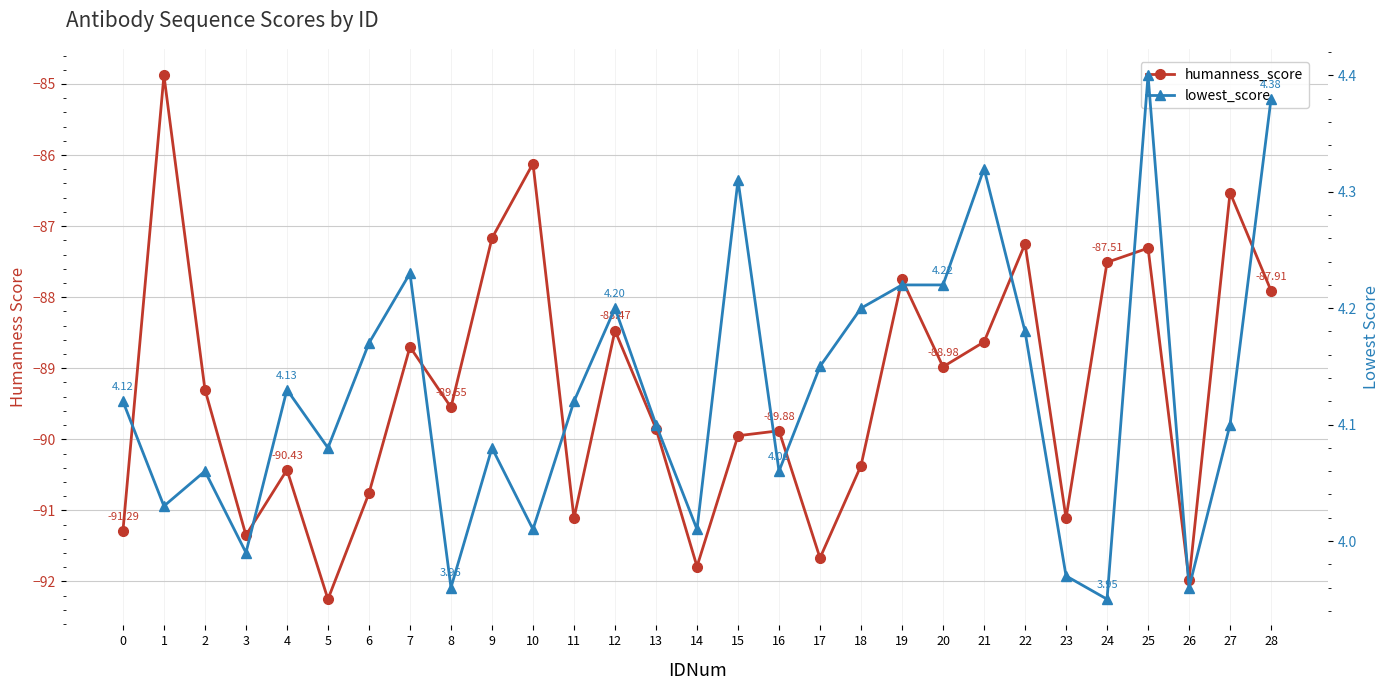

Rank the categories by humanness_score value from highest to lowest.

1, 10, 27, 9, 22, 25, 24, 19, 28, 12, 21, 7, 20, 2, 8, 13, 16, 15, 18, 4, 6, 11, 23, 0, 3, 17, 14, 26, 5